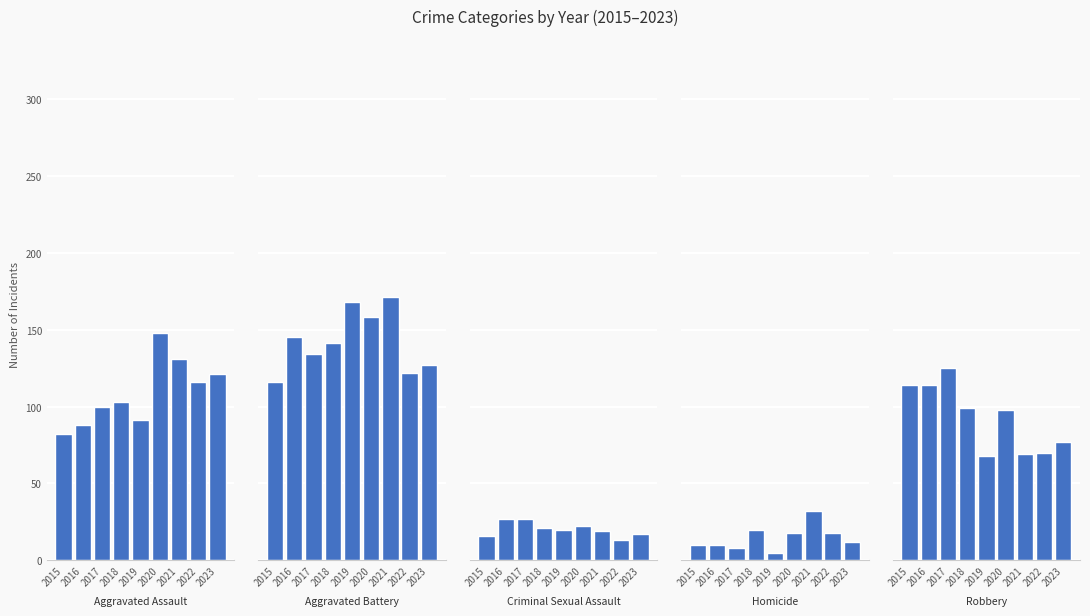

Is the value of Aggravated Battery at 2017 greater than the value of Aggravated Assault at 2022?

Yes